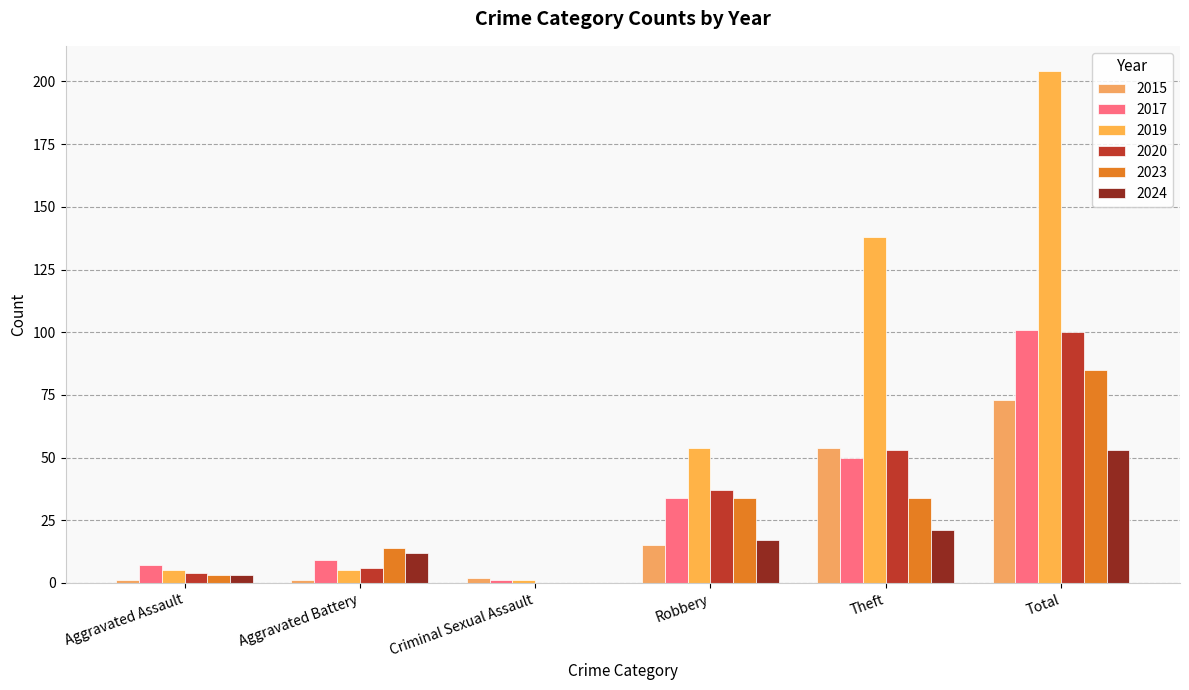

What is the average value of the 2015 series?

24